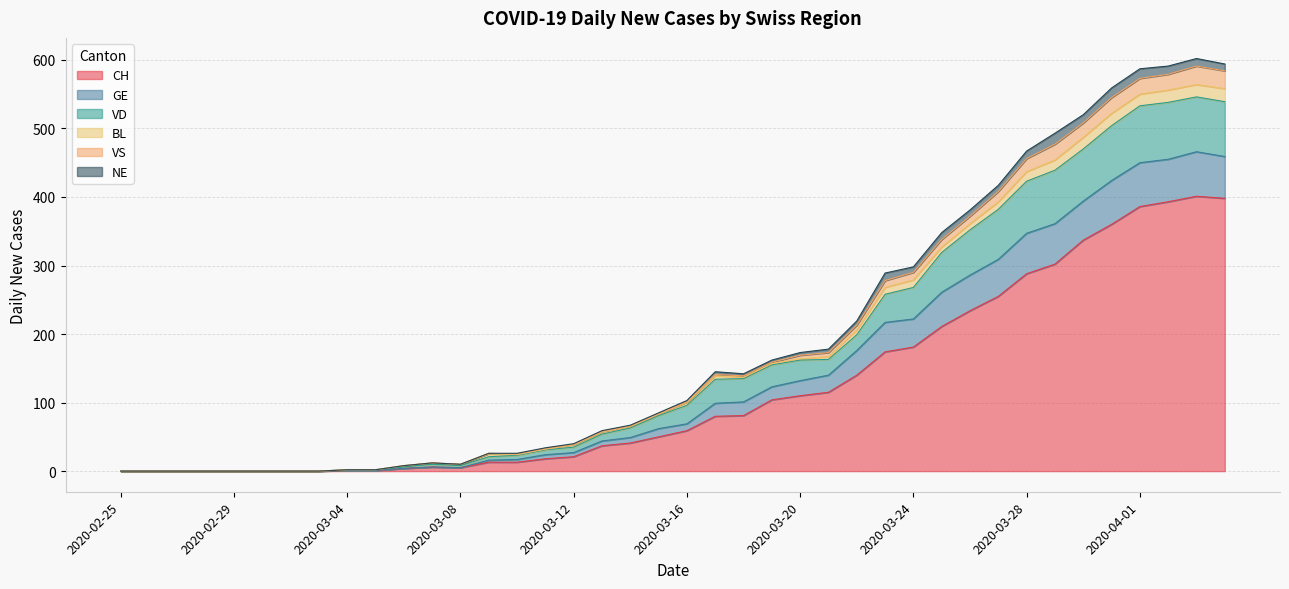

What is the label of the 23rd point from the left?

2020-03-18